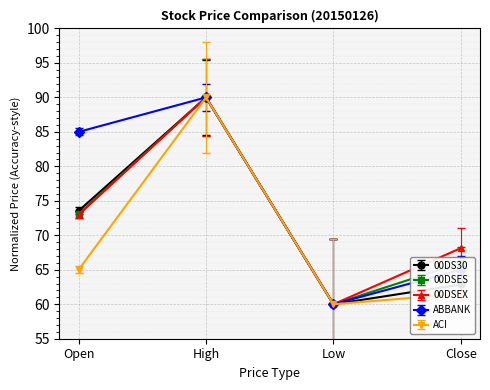

The value of ABBANK at Low is 60.0. True or false?

True